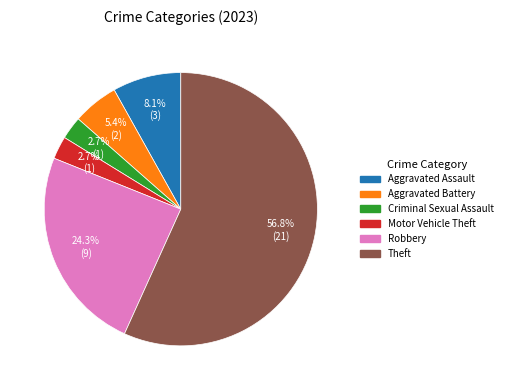

What percentage is NOT represented by Aggravated Assault?

91.9%